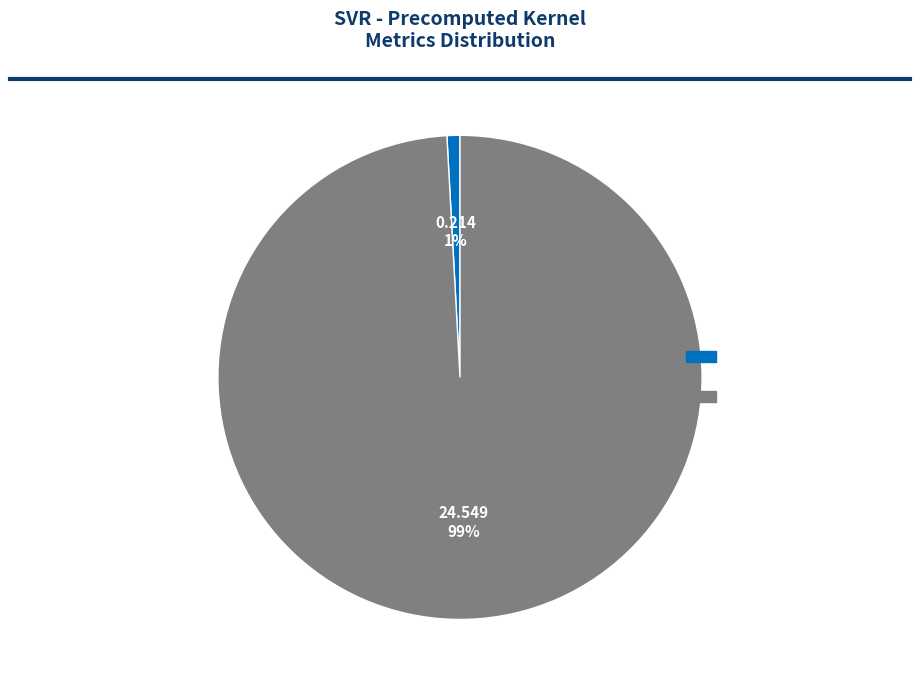

Does any single category account for the majority?

Yes